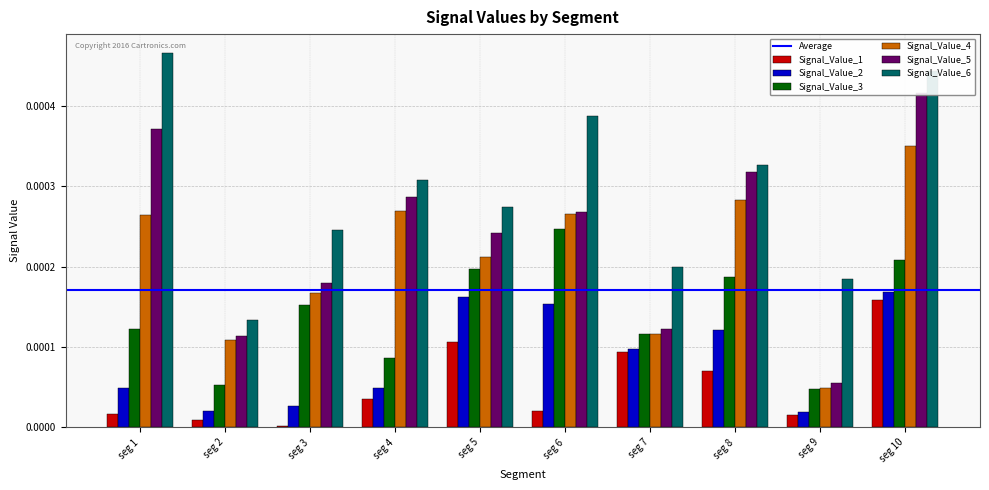

Is it true that Signal_Value_2 equals 0.0 at seg 8?

False